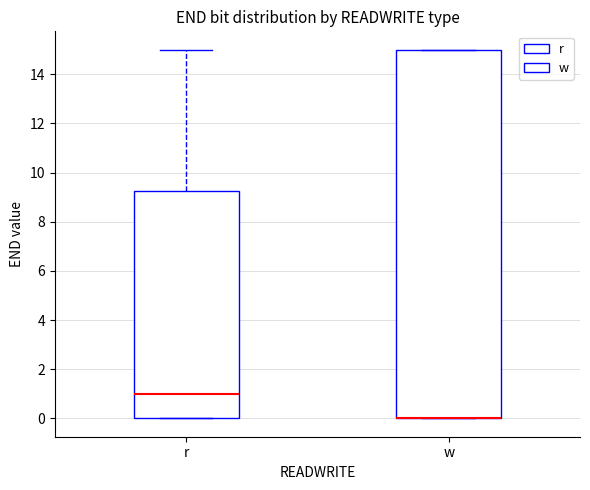

Reading left to right, read every box against the y-axis: the position of its median line, the range the box covers, and the ends of its whiskers. The values are not printed on the chart, so give them approximately, as read against the axis.

r: median 1.0, box 0.0 to 9.2, whiskers 0.0 to 15.0
w: median 0.0 (drawn on the box's lower edge), box 0.0 to 15.0, whiskers 0.0 to 15.0